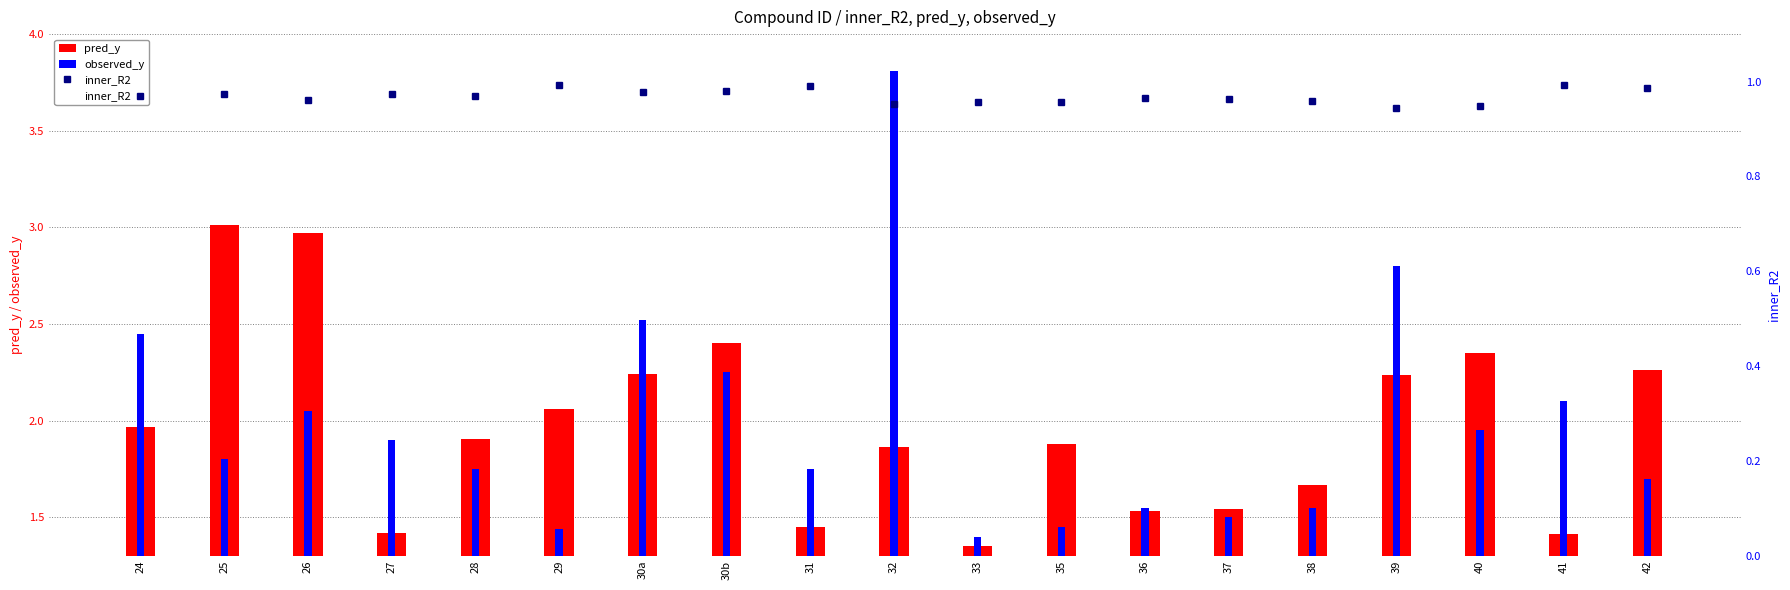

What is the difference between the second highest and minimum values in the observed_y series?

1.4